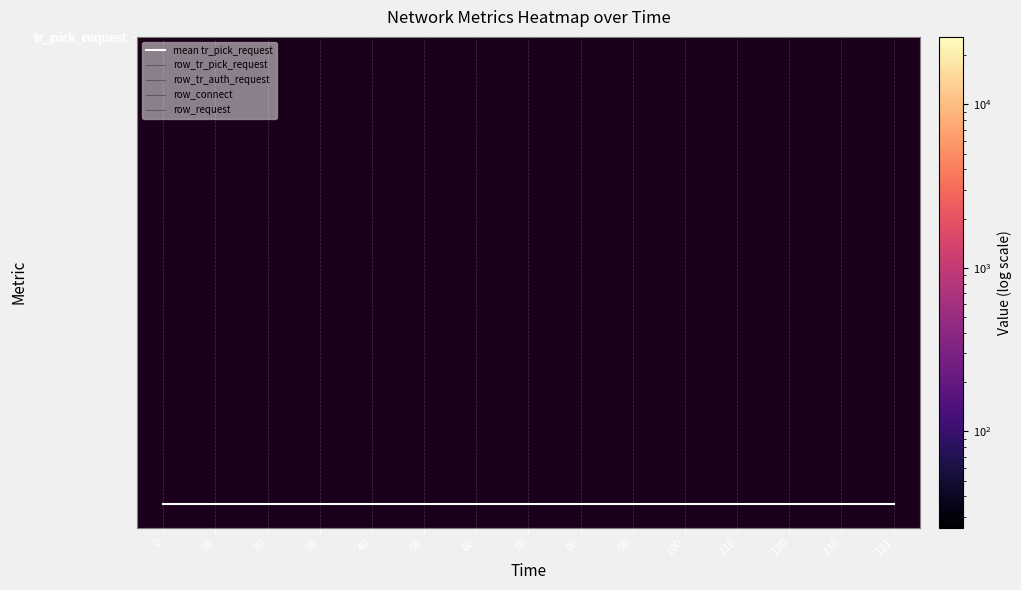

The value of row_tr_pick_request at 90 is 0.0. True or false?

True